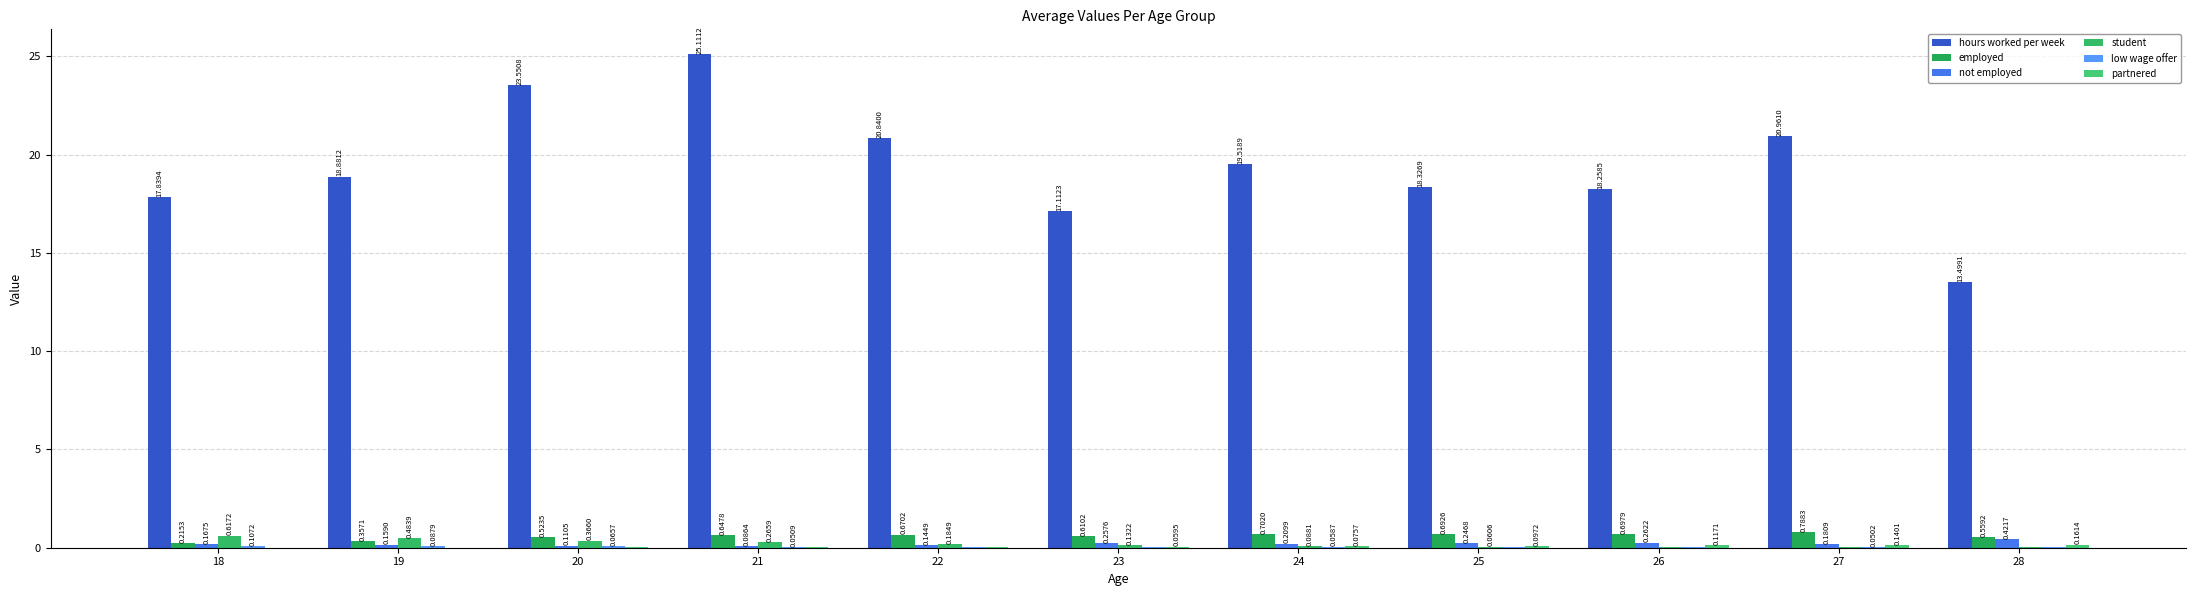

Which category has the lowest value in the partnered series?

18